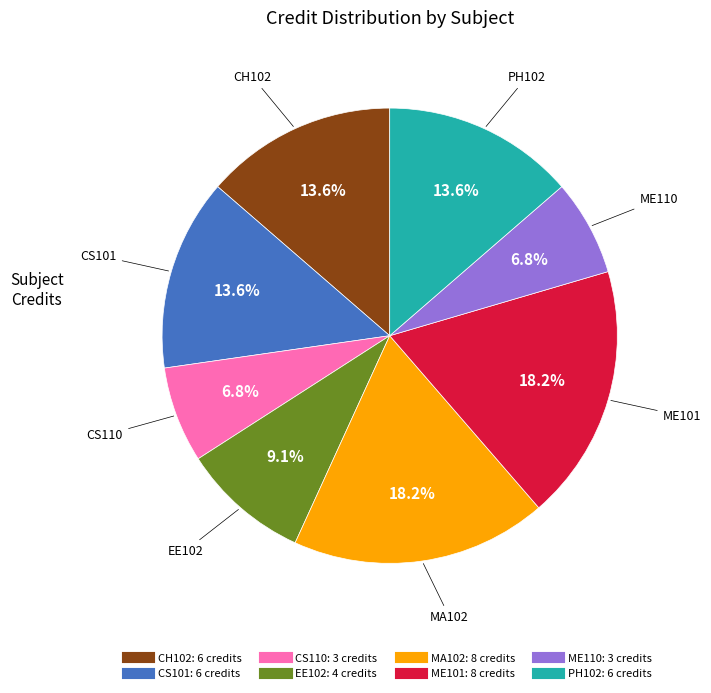

Which has a higher value, EE102 or MA102?

MA102